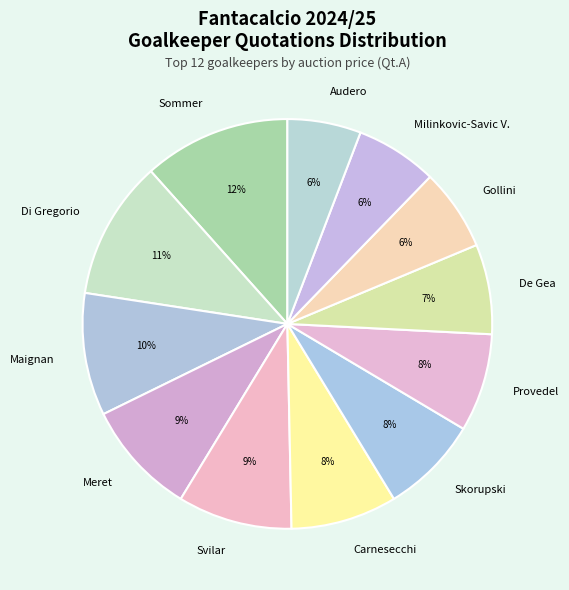

How many slices are in this pie chart?

12